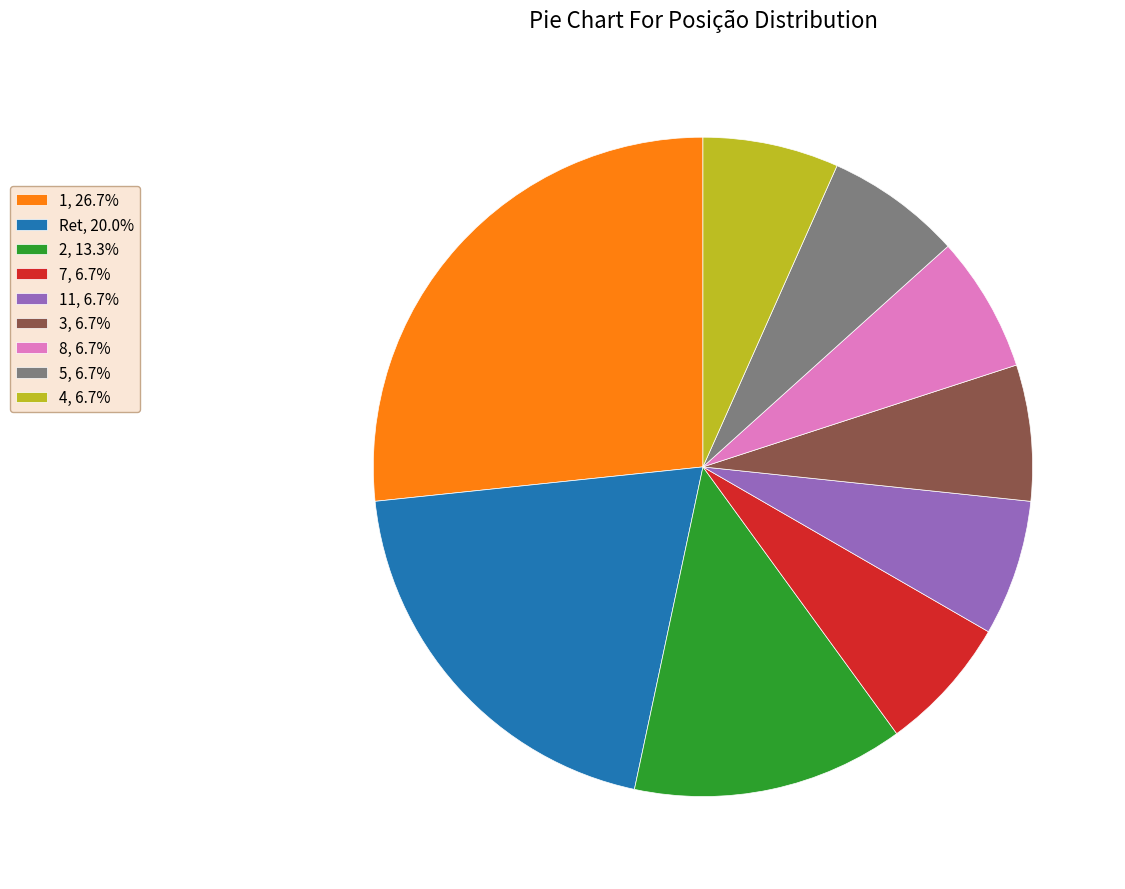

Combined, do Ret, 20.0% and 11, 6.7% account for over 50%?

No